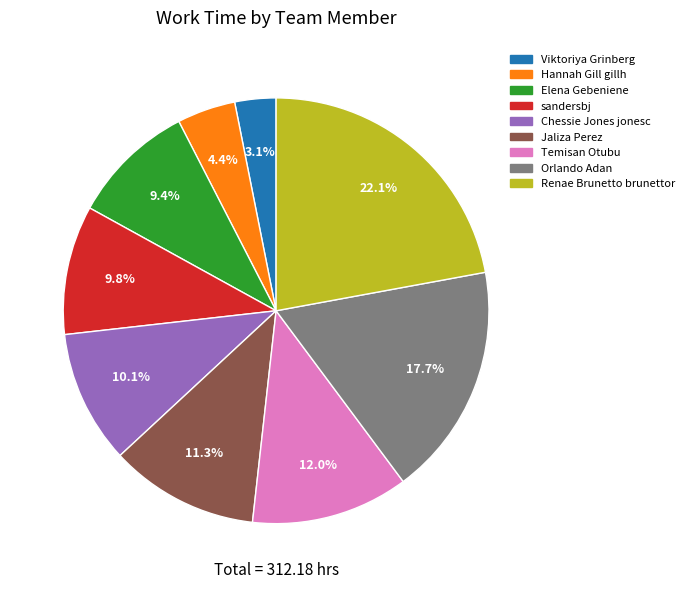

Which category has the biggest portion of the pie?

Renae Brunetto brunettor